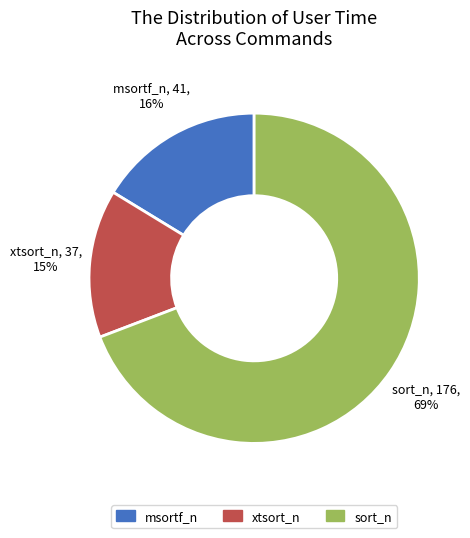

Do xtsort_n and msortf_n together represent more than half of the pie?

No